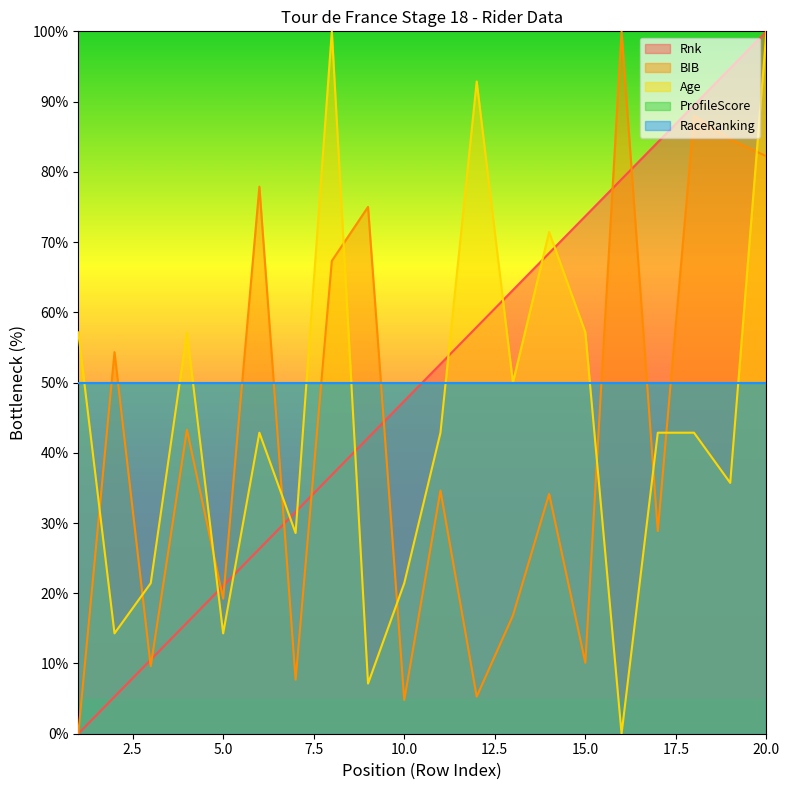

What is the average value of the Age series?

45.0